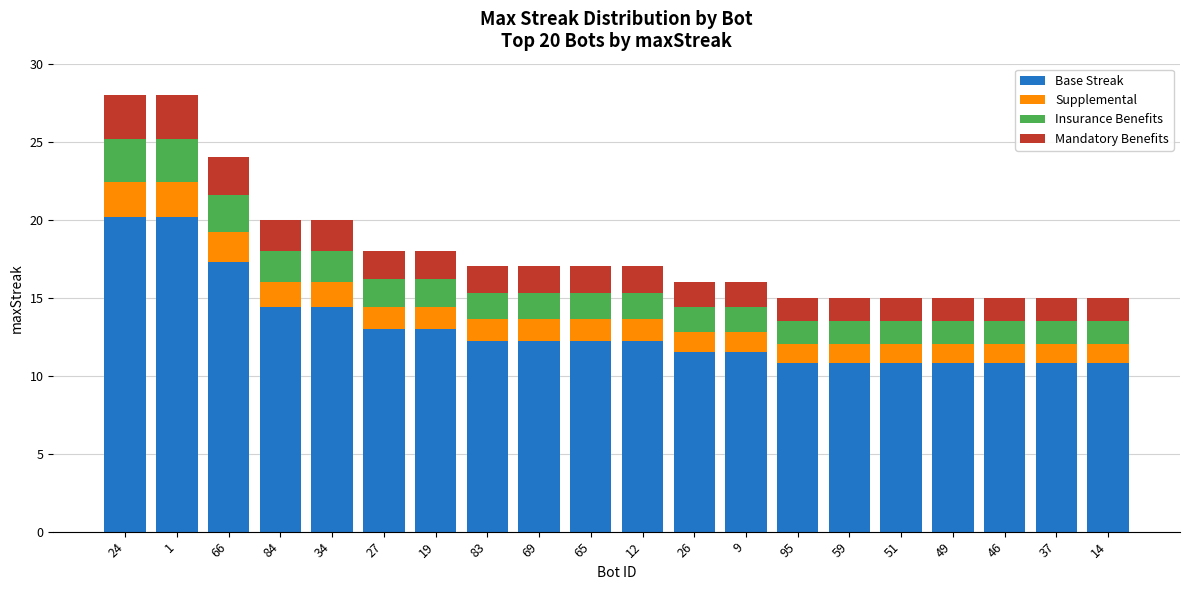

Is it true that Base Streak equals 10.8 at 46?

True